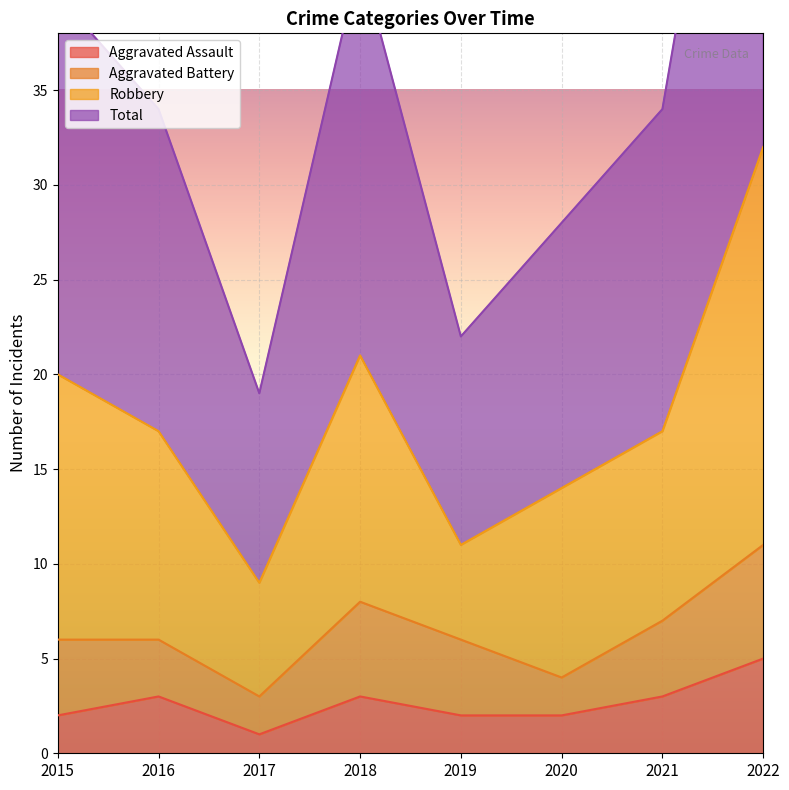

True or false: Total and Aggravated Assault intersect in this chart.

False